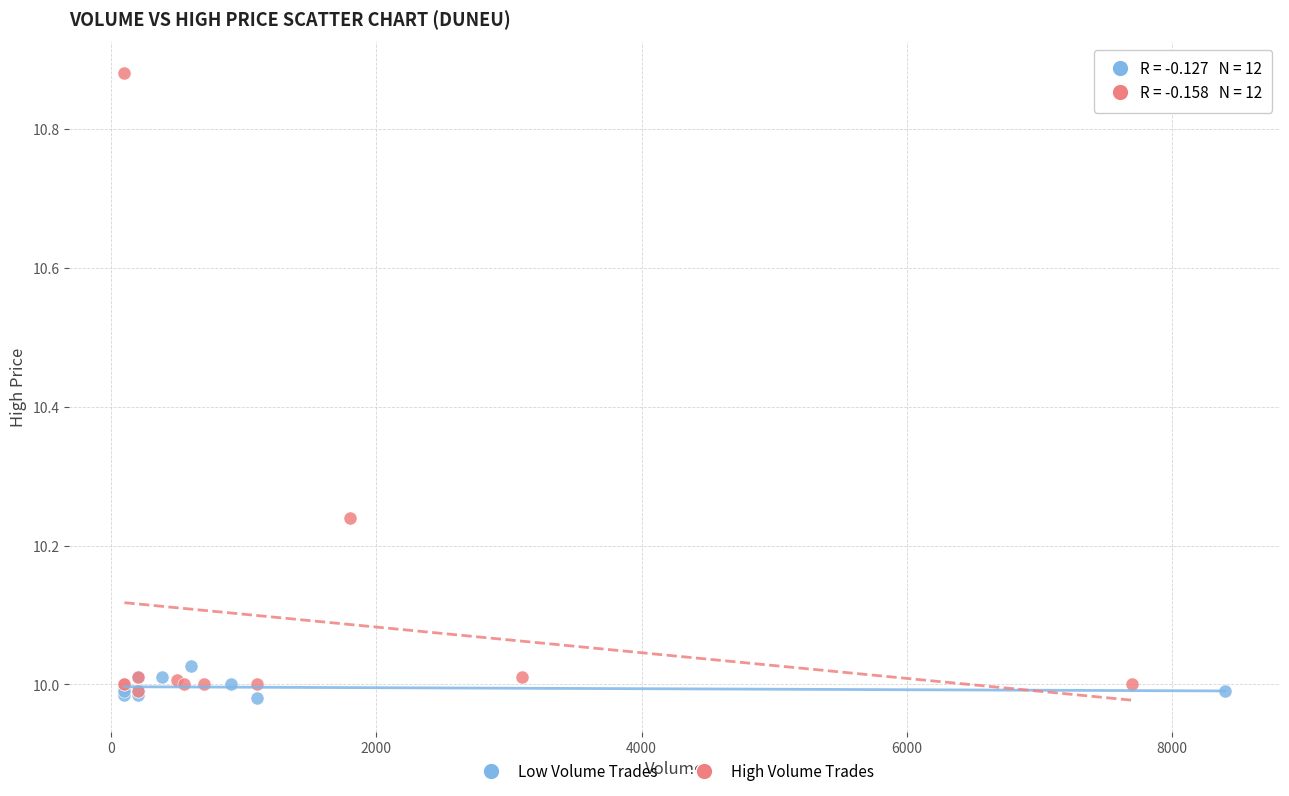

Which series contains the highest Y value?

High Volume Trades